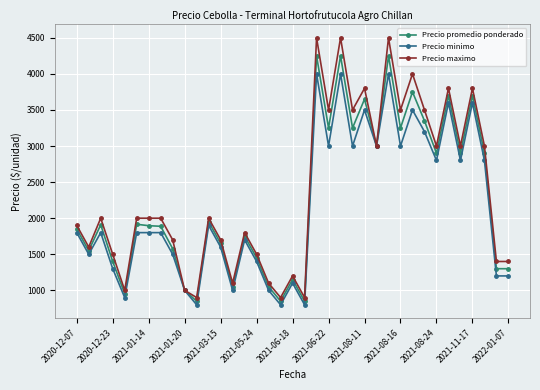

Which series has the largest range (max minus min)?

Precio maximo